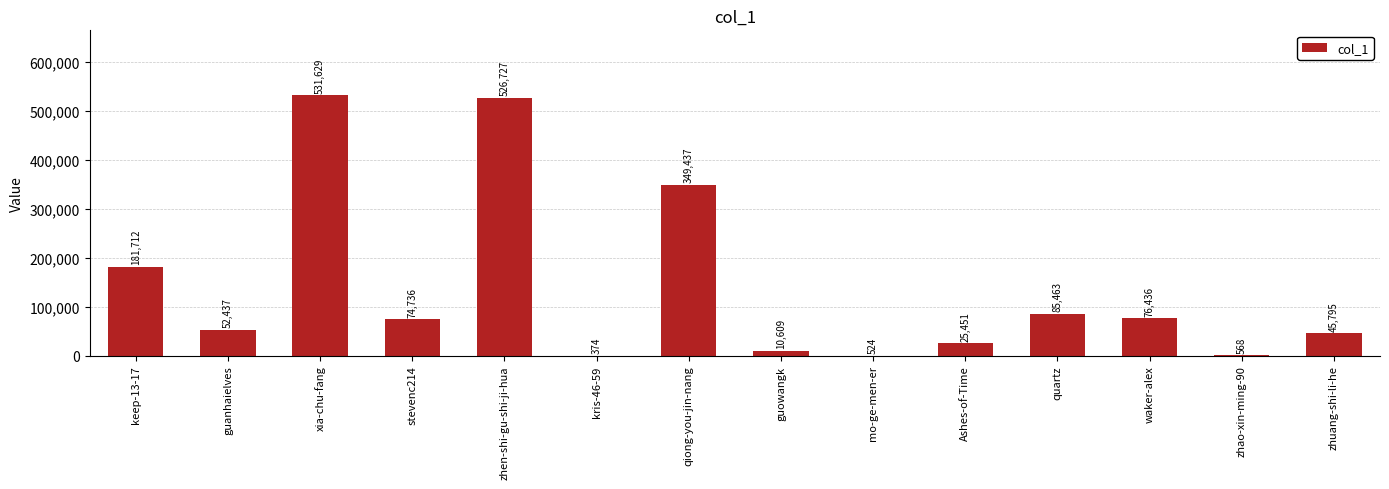

The chart shows a value of 21660 at guanhaielves. True or false?

False